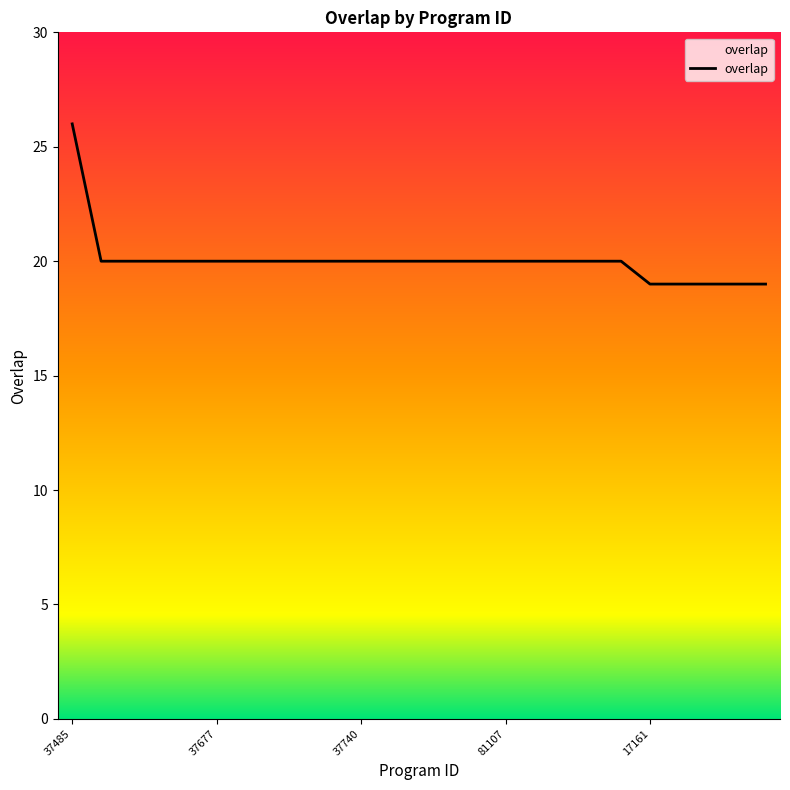

What is the smallest value displayed?

19